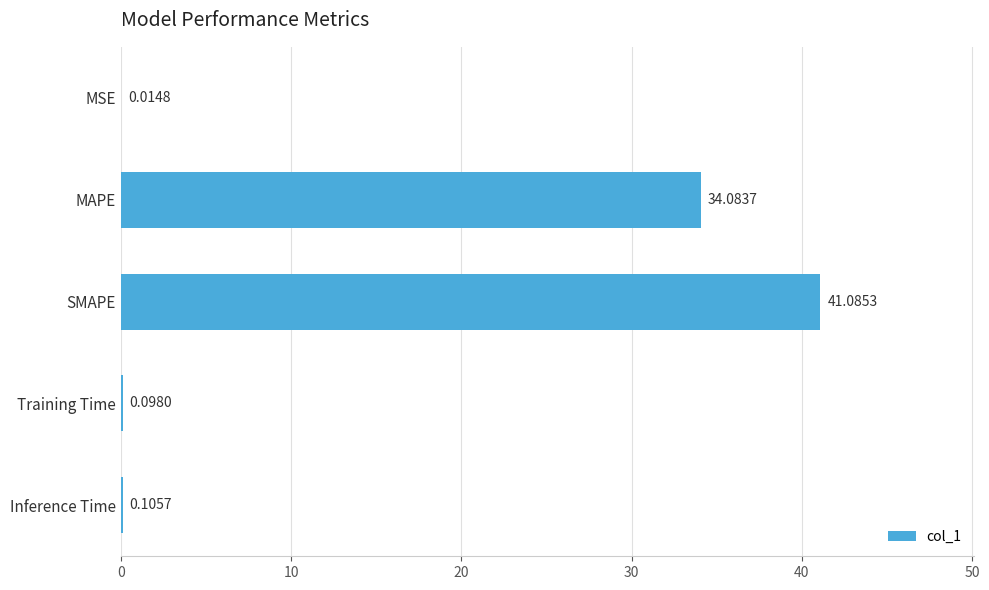

What is the sum of the values at Inference Time and SMAPE?

41.2